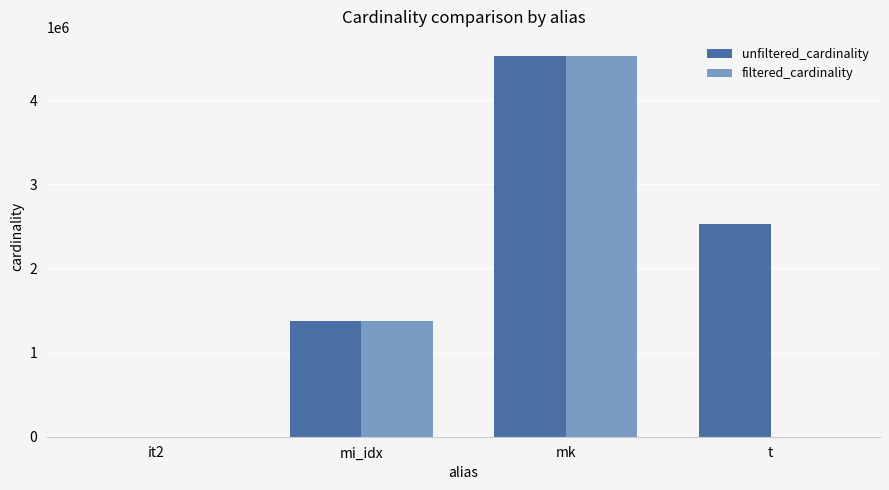

Between mk and t, which series saw the biggest shift?

filtered_cardinality